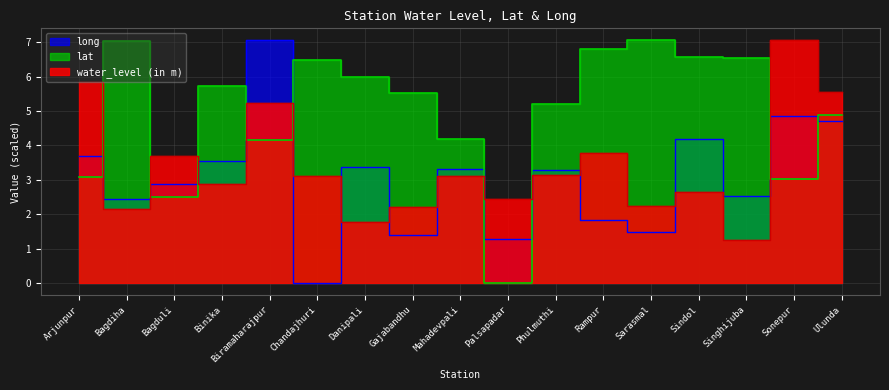

True or false: water_level (in m) has more than 1 interior local peaks.

True